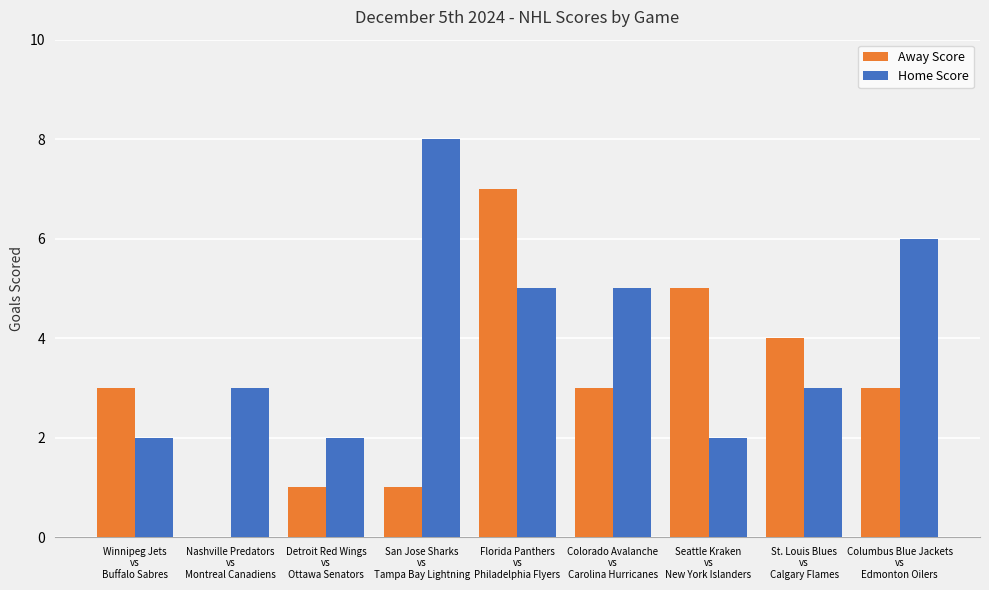

At which category is the sum across all series the highest?

Florida Panthers
vs
Philadelphia Flyers